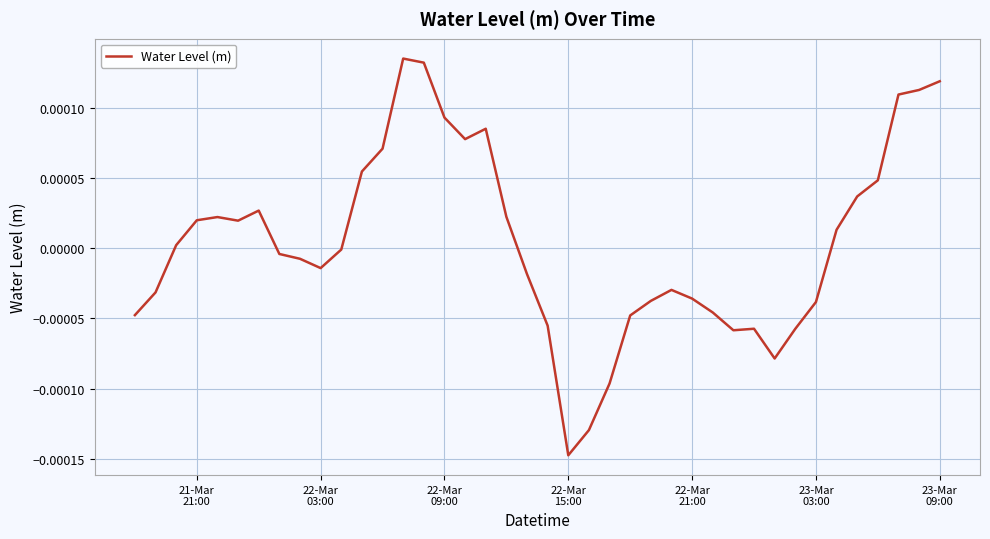

How many series are shown in this chart?

1